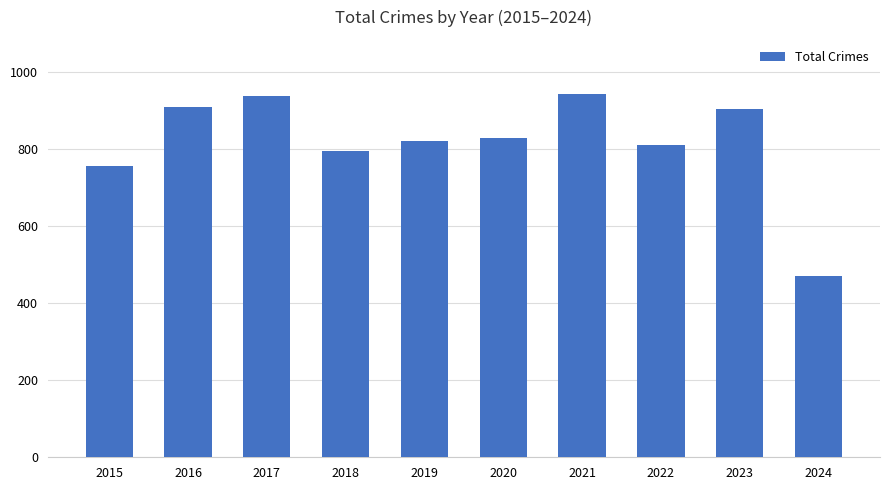

What is the maximum value shown in the chart?

941